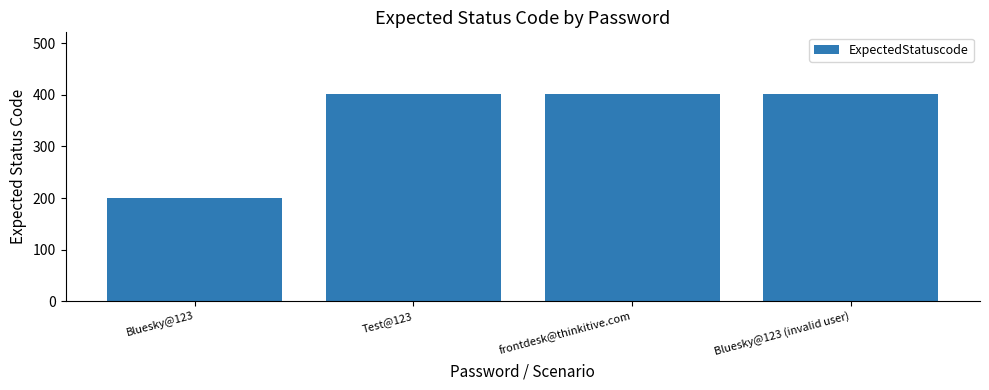

What is the smallest value displayed?

200